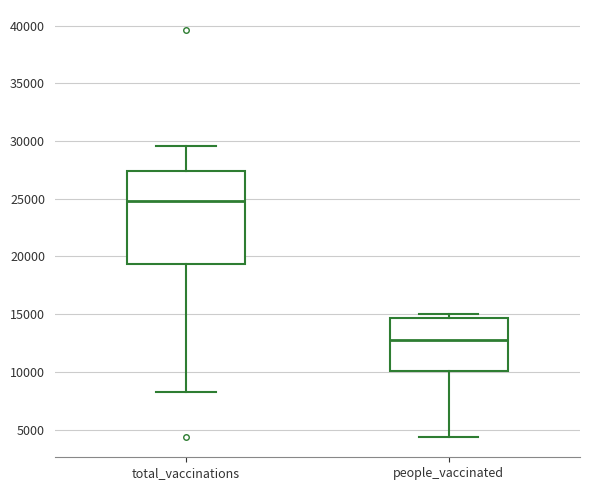

Which box has the highest median line?

total_vaccinations